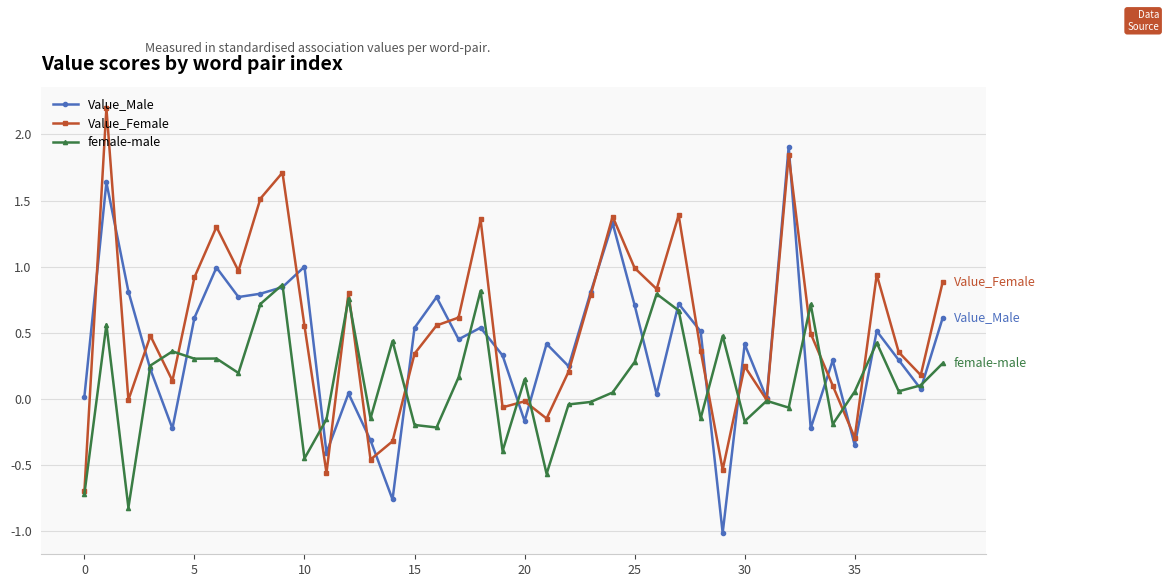

True or false: female-male has more than 2 interior local peaks.

True